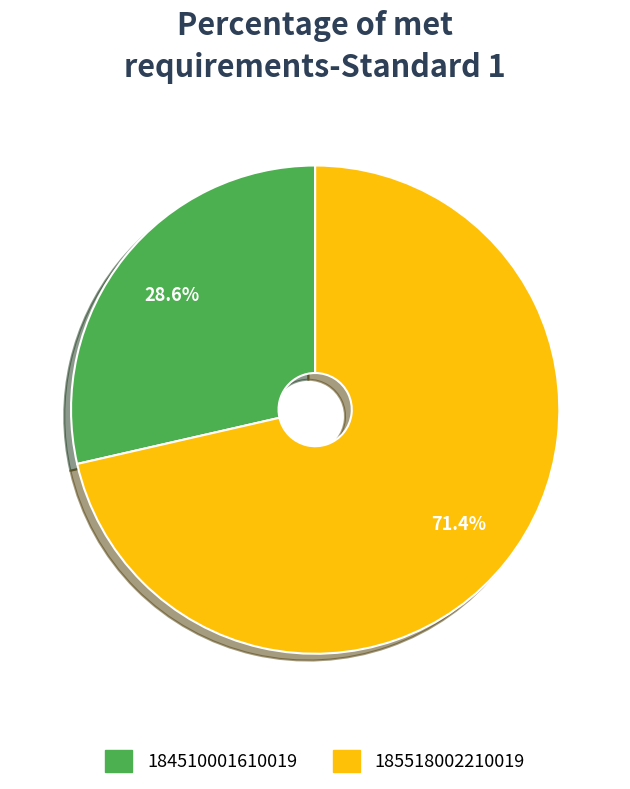

Which slice is the largest?

185518002210019